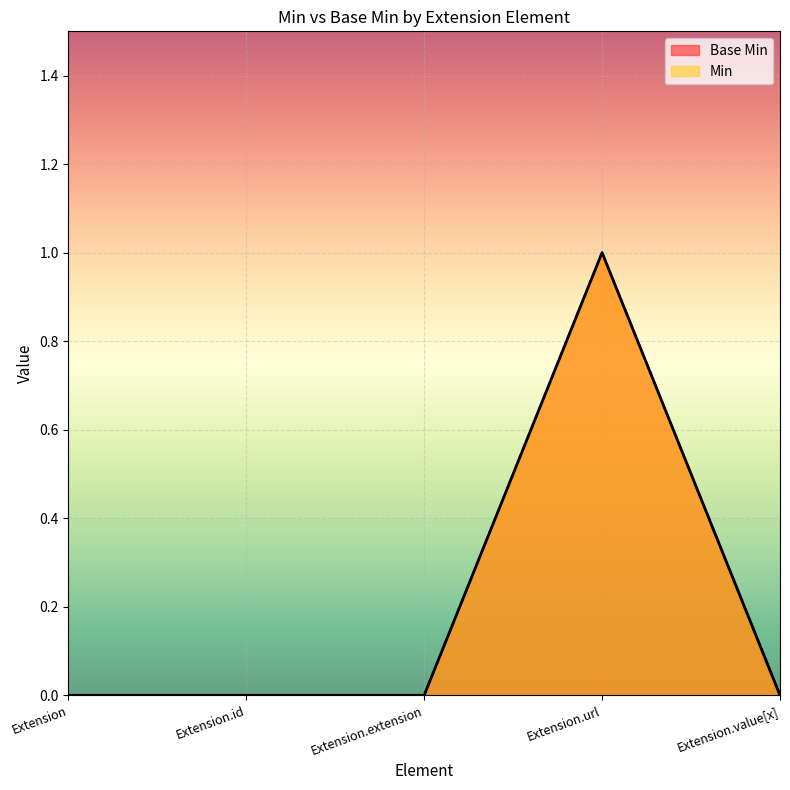

Reading left to right, list all the values displayed in this chart.

Base Min: Extension=0	Extension.id=0	Extension.extension=0	Extension.url=1	Extension.value[x]=0
Min: Extension=0	Extension.id=0	Extension.extension=0	Extension.url=1	Extension.value[x]=0